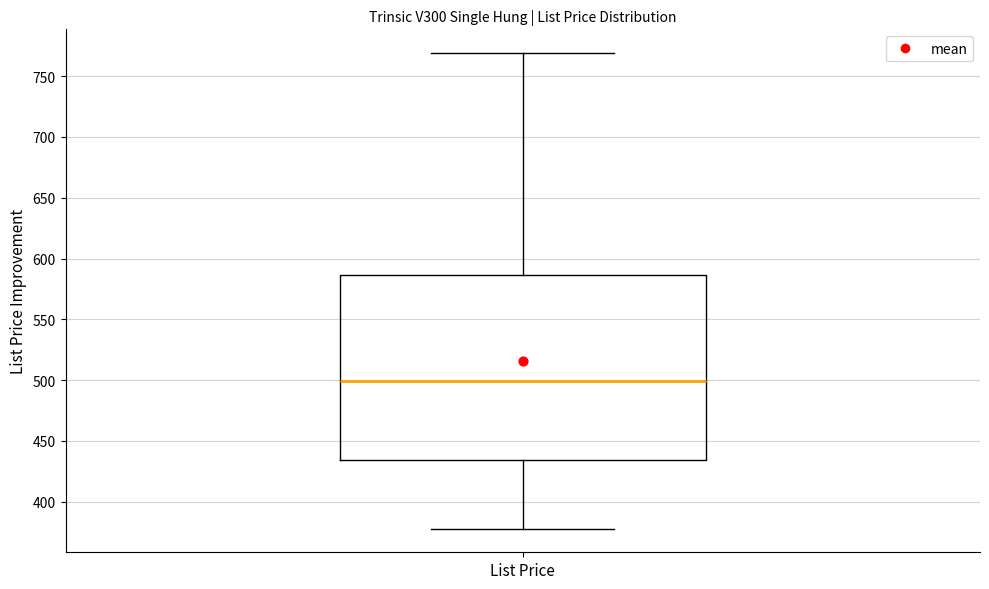

Read this box plot against the y-axis: the position of the median line, the range covered by the box, and the ends of both whiskers. The values are not printed on the chart, so give them approximately, as read against the axis.

median 500, box 435 to 585, whiskers 380 to 770